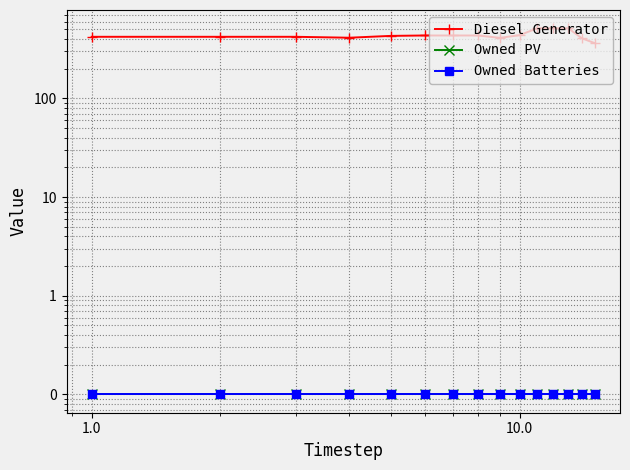

What is the average value of the Owned PV series?

0.1